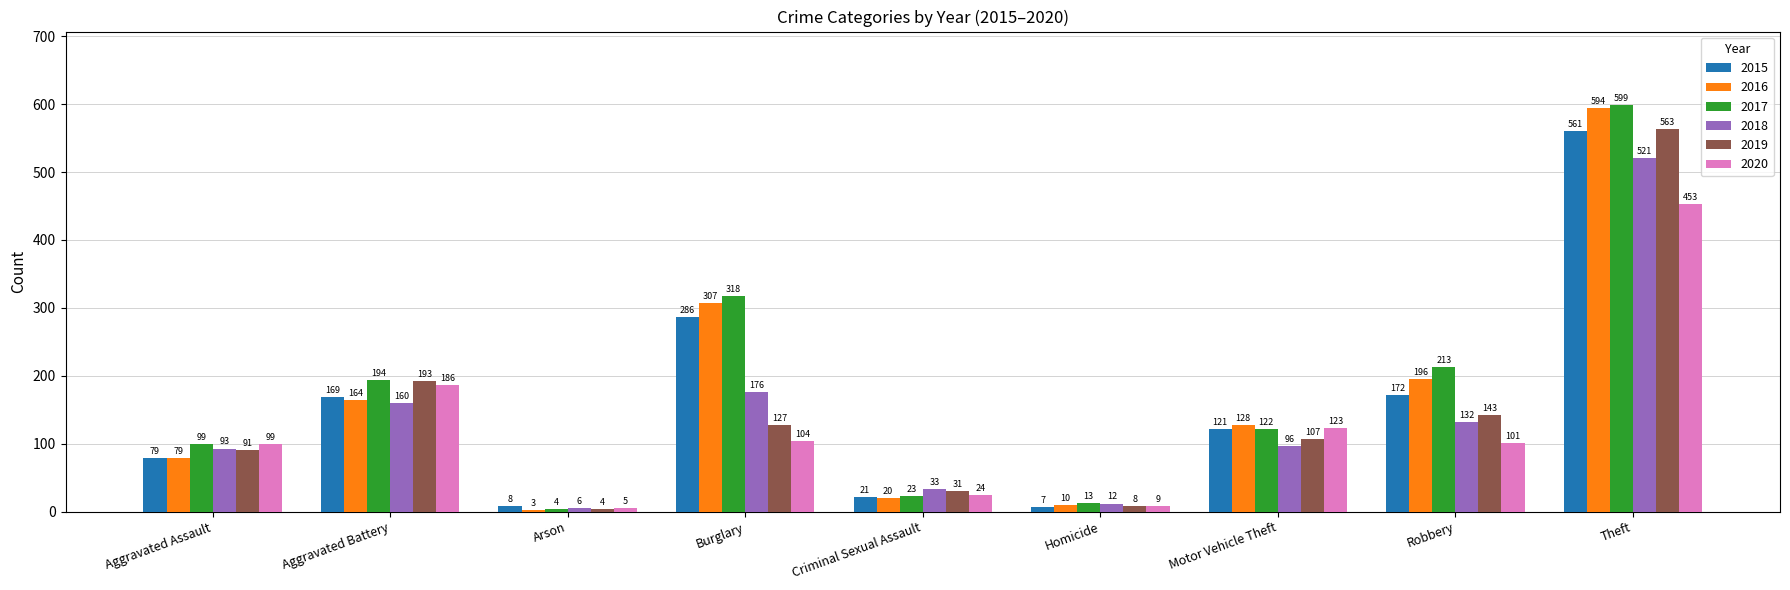

What is the value of the 2019 bar at the 5th from the left?

31